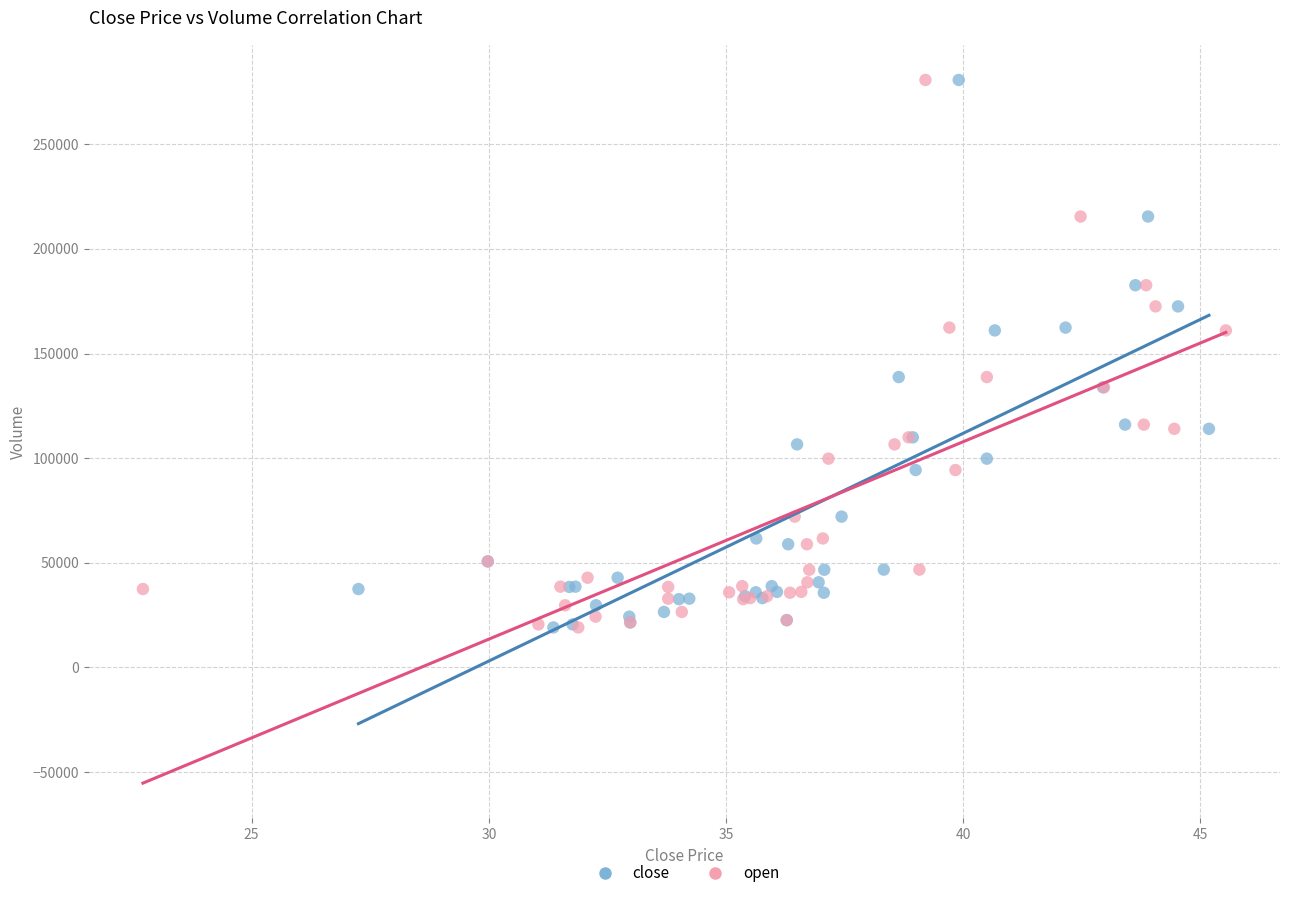

What are all the series names shown in the legend?

close, open